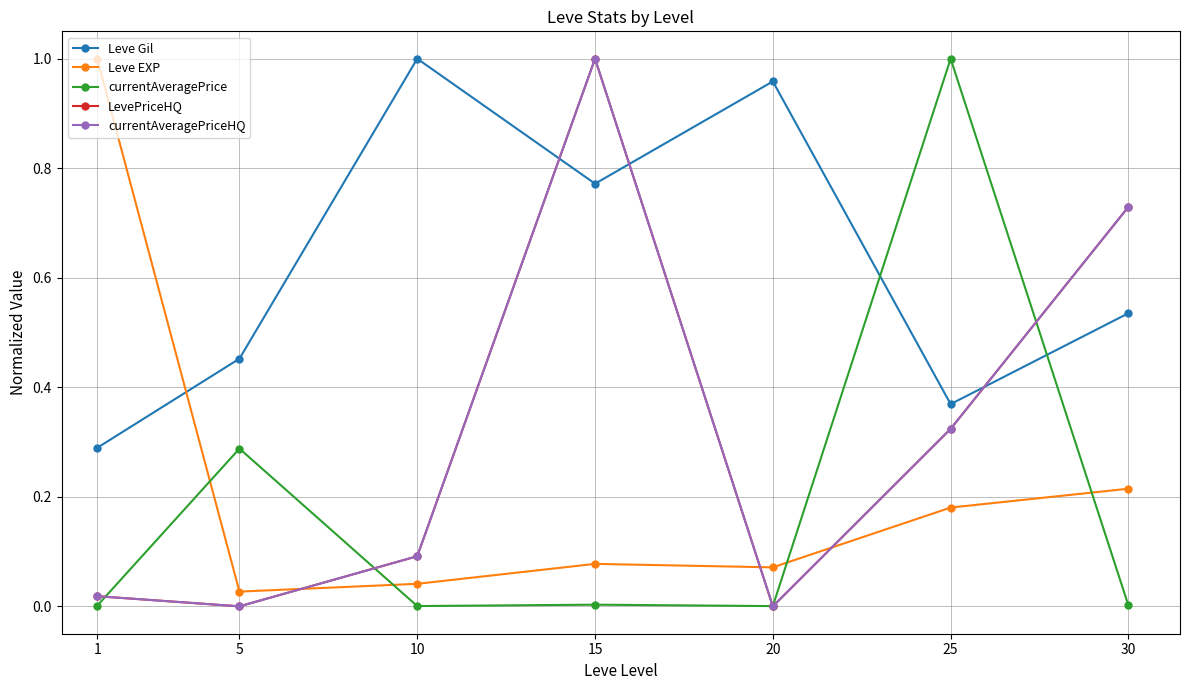

Reading right to left, what are all the values shown in this chart?

Leve Gil: 0.5	0.4	1.0	0.8	1.0	0.5	0.3
Leve EXP: 0.2	0.2	0.1	0.1	0.0	0.0	1.0
currentAveragePrice: 0.0	1.0	0.0	0.0	0.0	0.3	0.0
LevePriceHQ: 0.7	0.3	0.0	1.0	0.1	0.0	0.0
currentAveragePriceHQ: 0.7	0.3	0.0	1.0	0.1	0.0	0.0